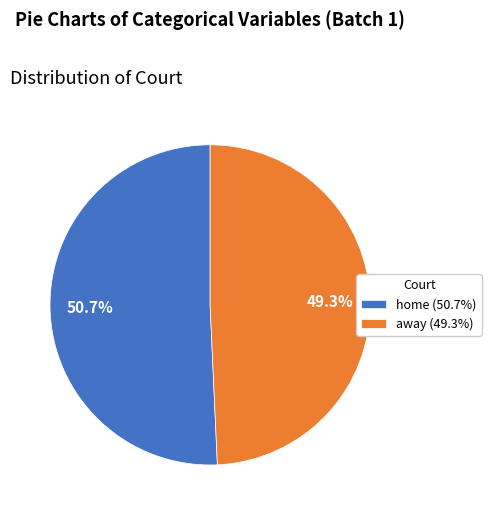

Which category has the biggest portion of the pie?

home